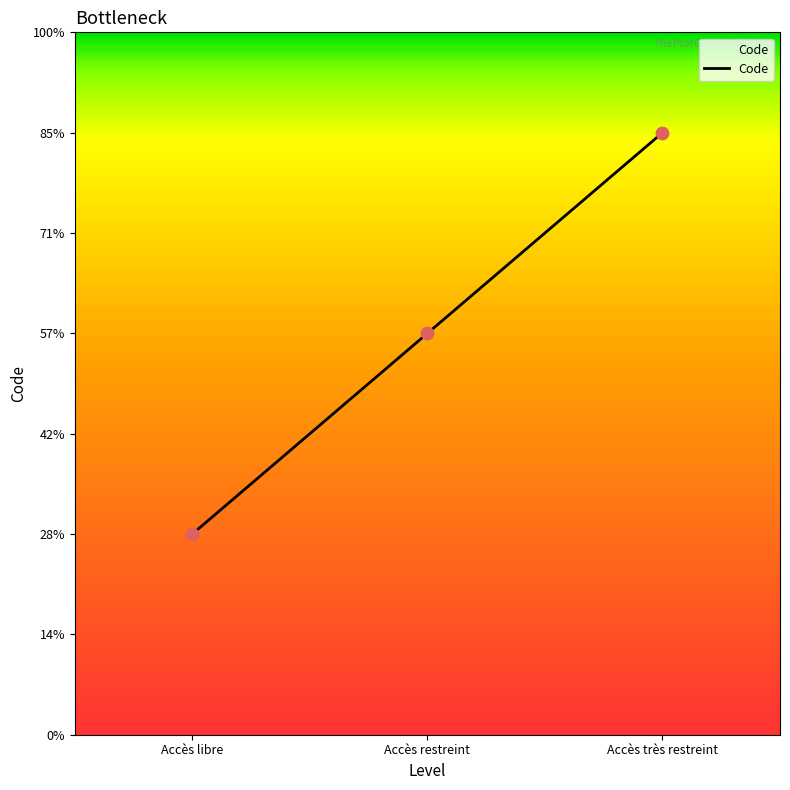

Approximately how many times larger is the value at Accès restreint compared to Accès libre?

2.0